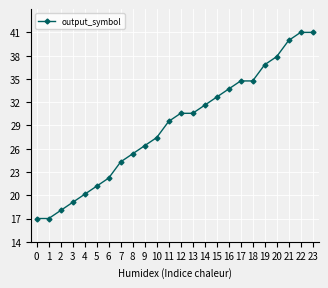

Does the chart have visible grid lines?

Yes